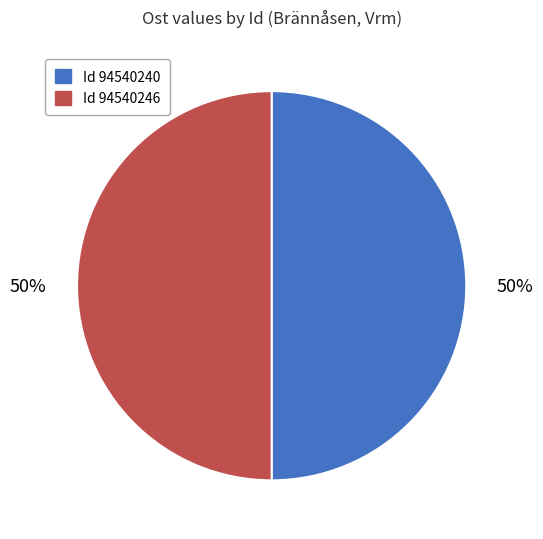

To the nearest percent, what is the average slice percentage?

50%